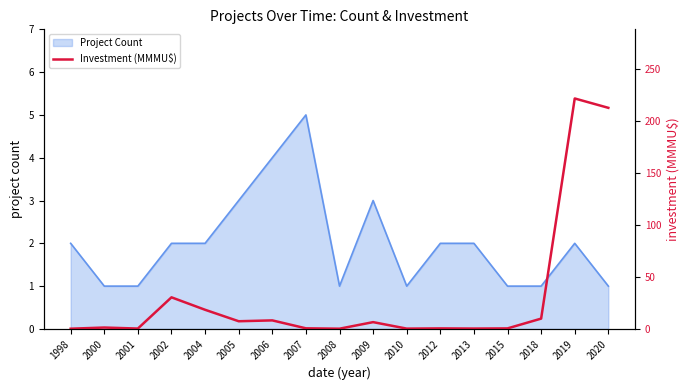

Which category has the highest value in the Project Count series?

2007